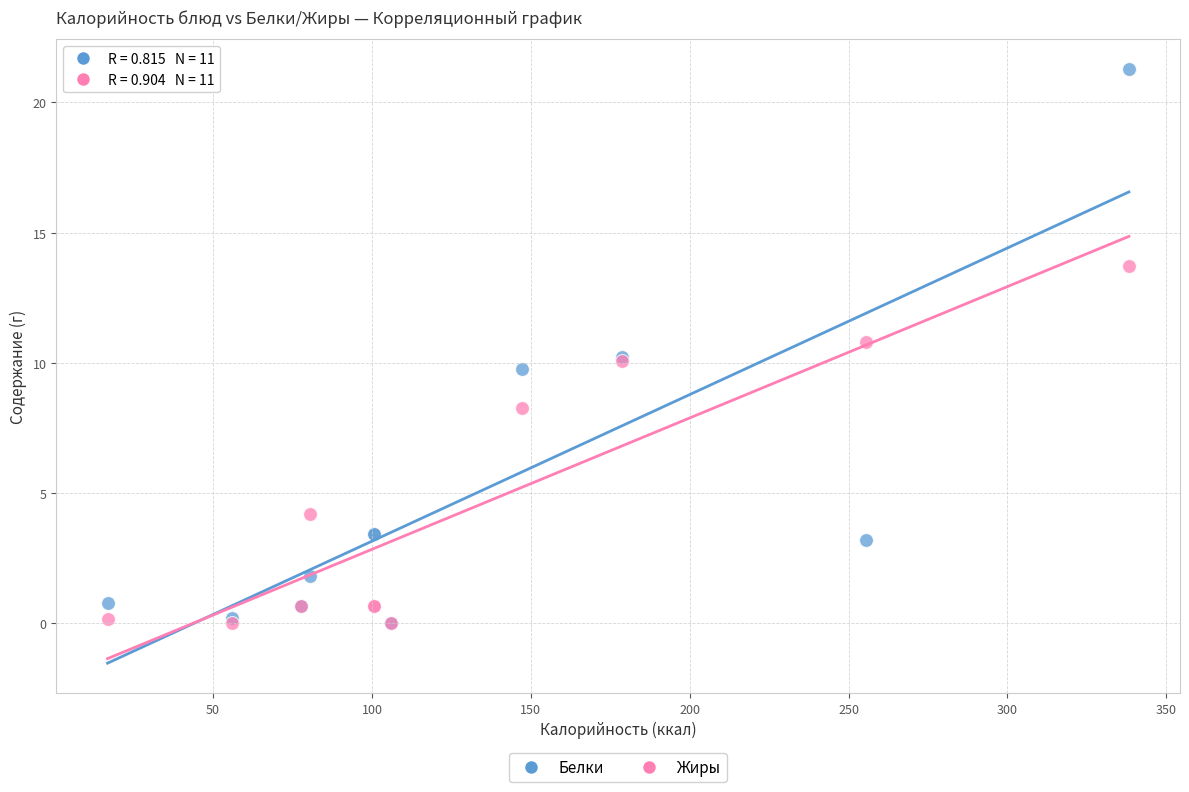

What are all the series names shown in the legend?

Белки, Жиры